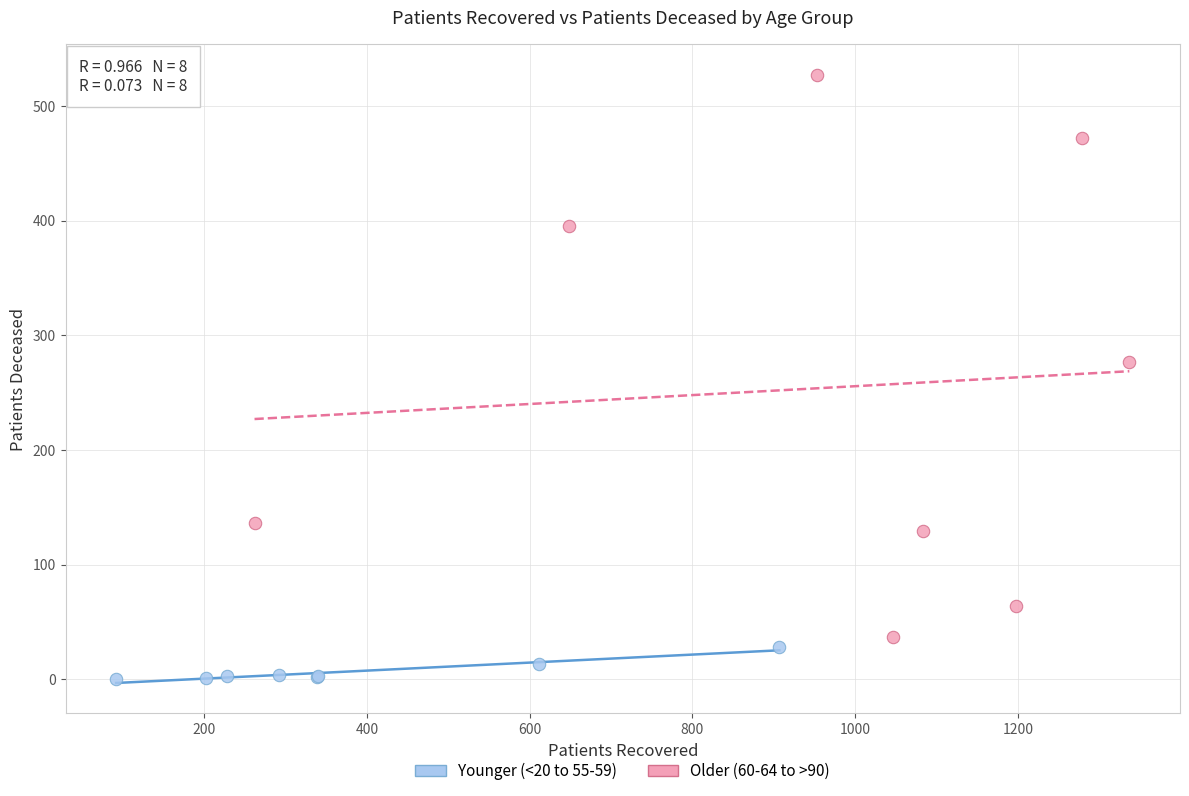

Which series contains the highest Y value?

Older (60-64 to >90)